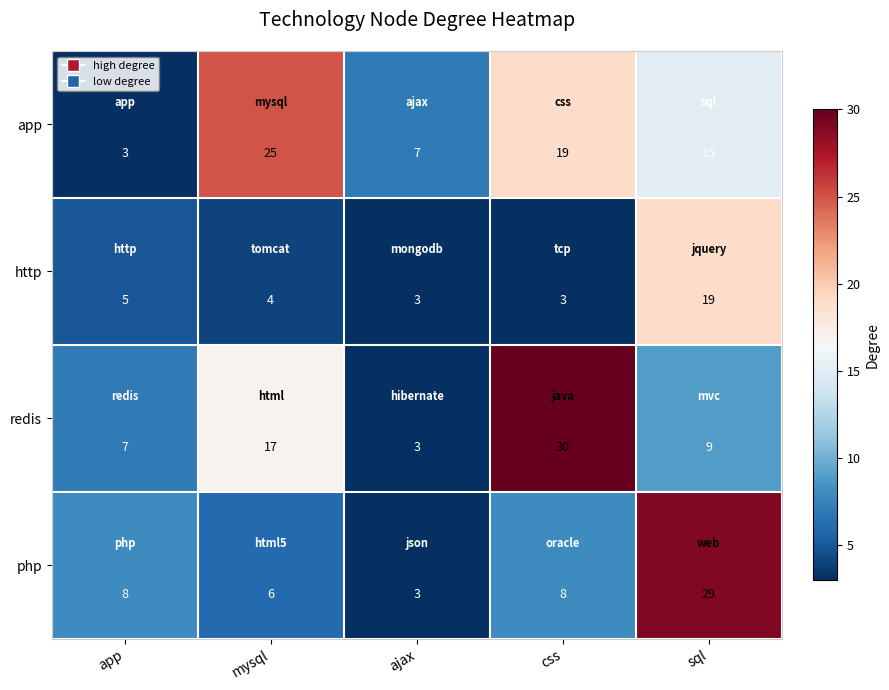

Which series has the widest spread of values?

redis